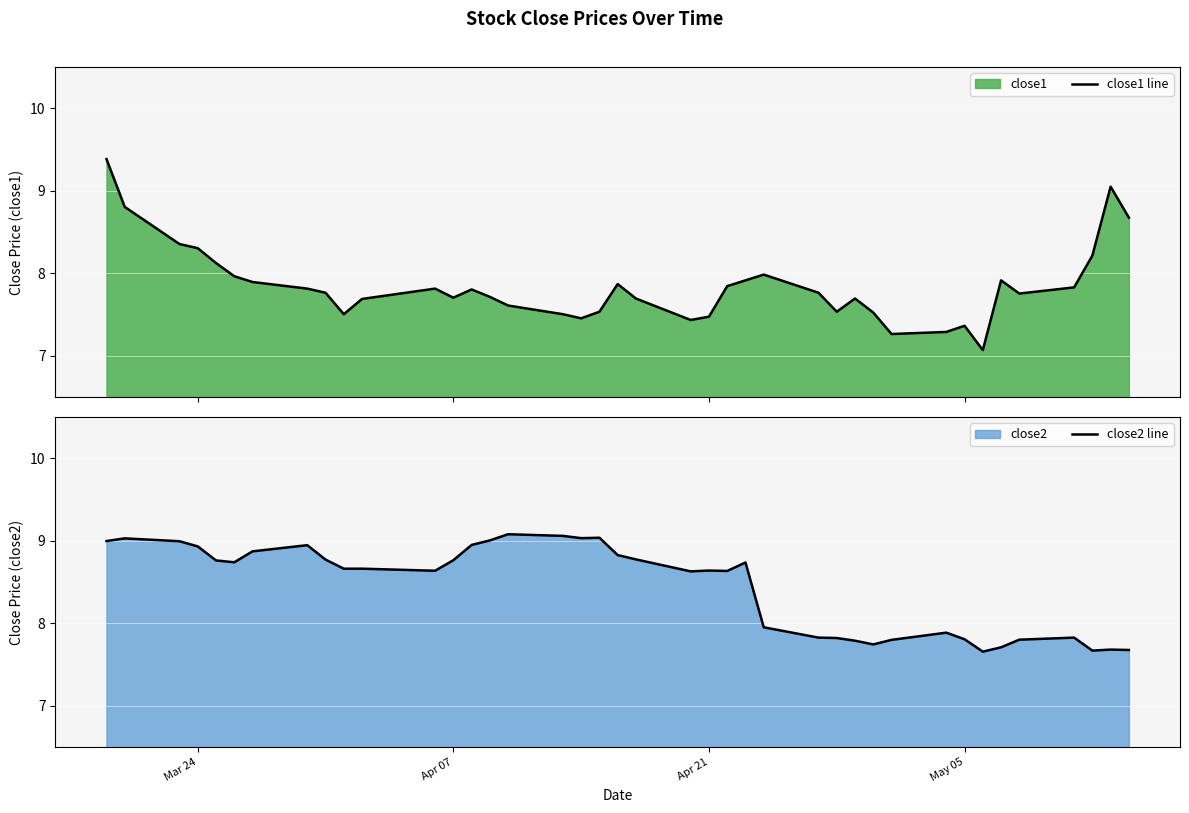

What is the maximum value shown in the chart?

9.4